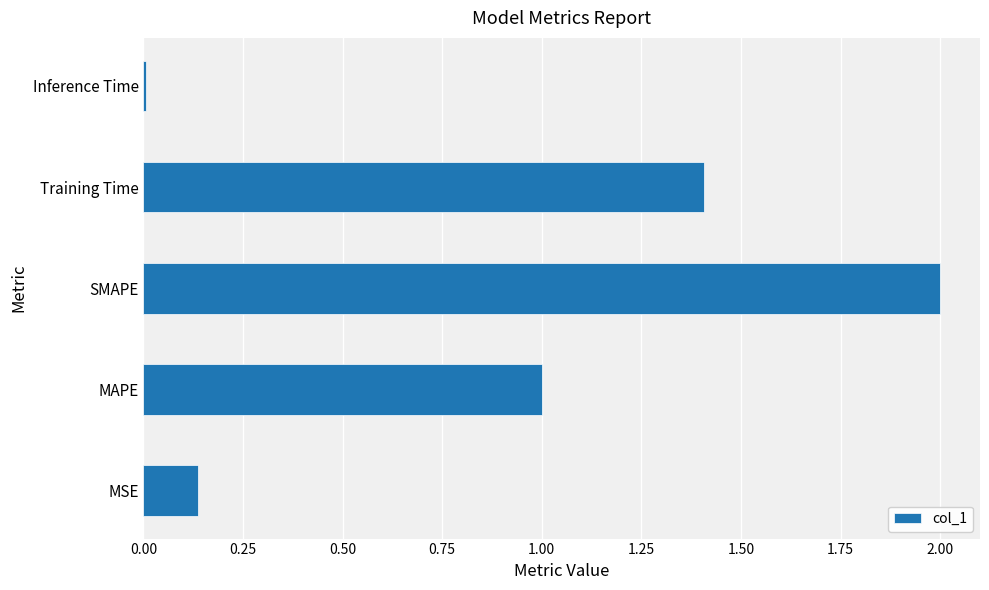

How many values exceed 1?

3